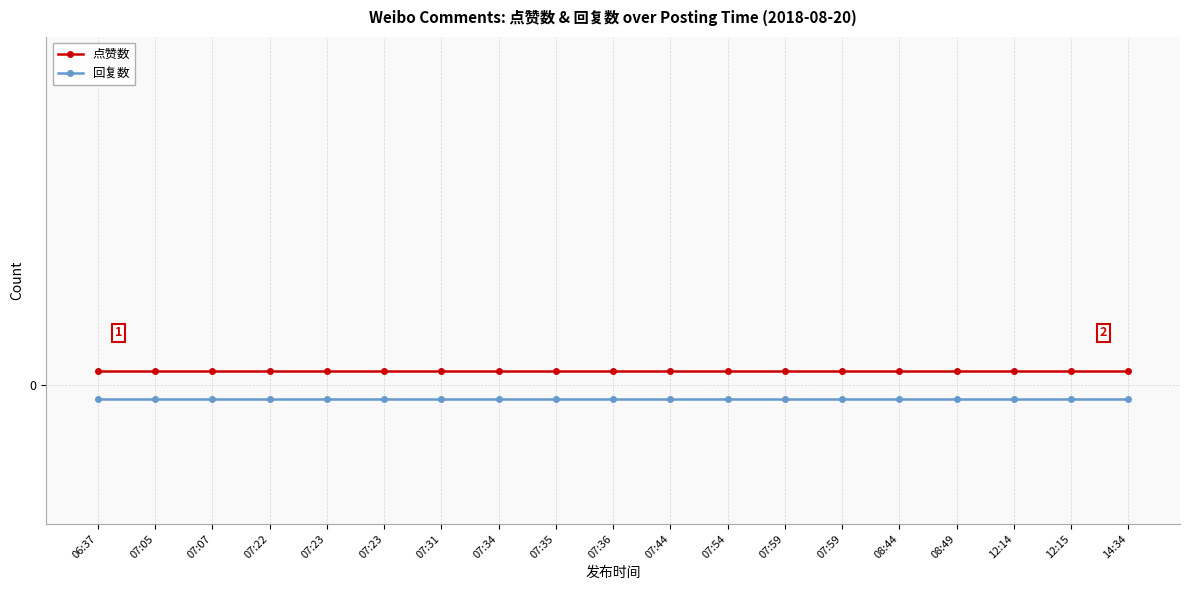

At which label is 回复数 closest to 0?

06:37